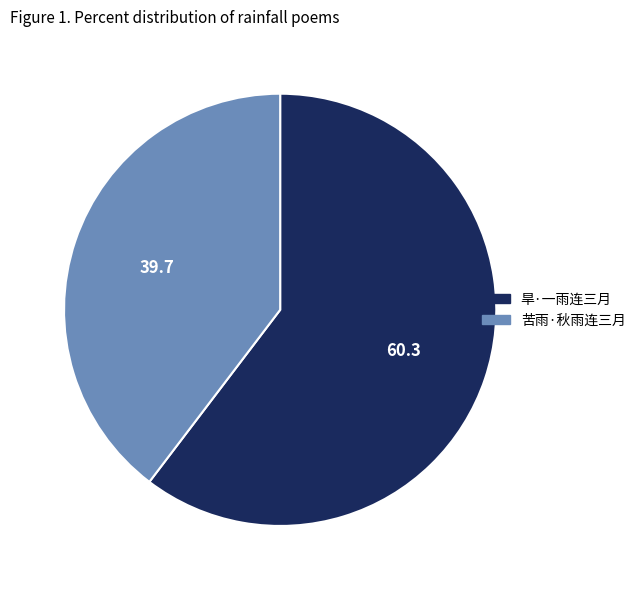

Which slice is the largest?

旱·一雨连三月